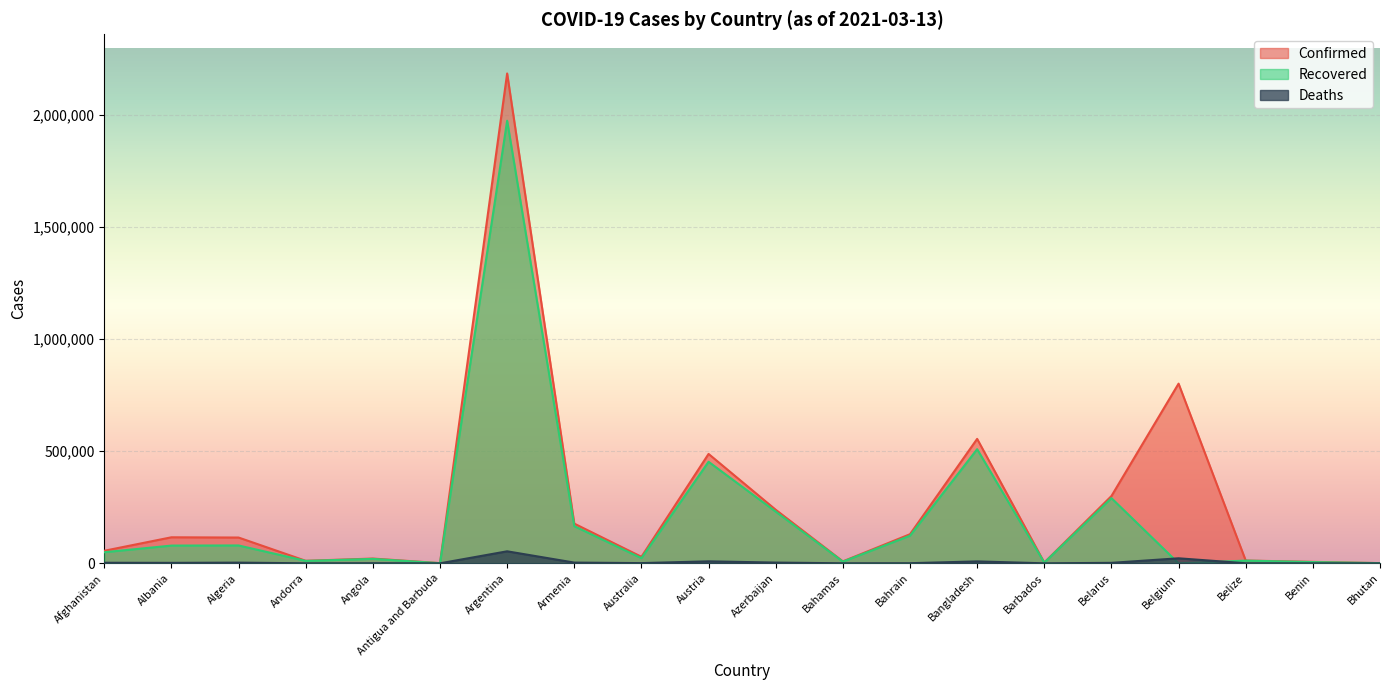

Which series has the largest range (max minus min)?

Confirmed